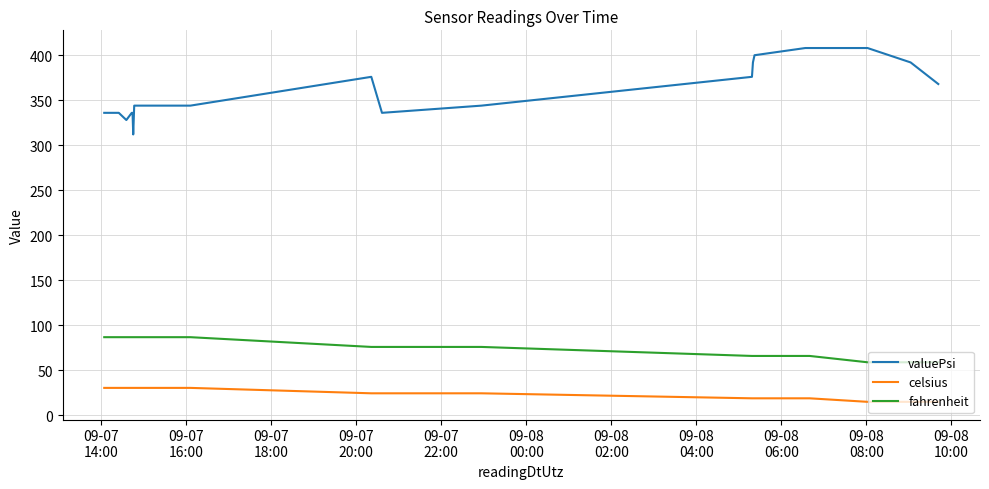

Which series has the largest total across all categories?

valuePsi